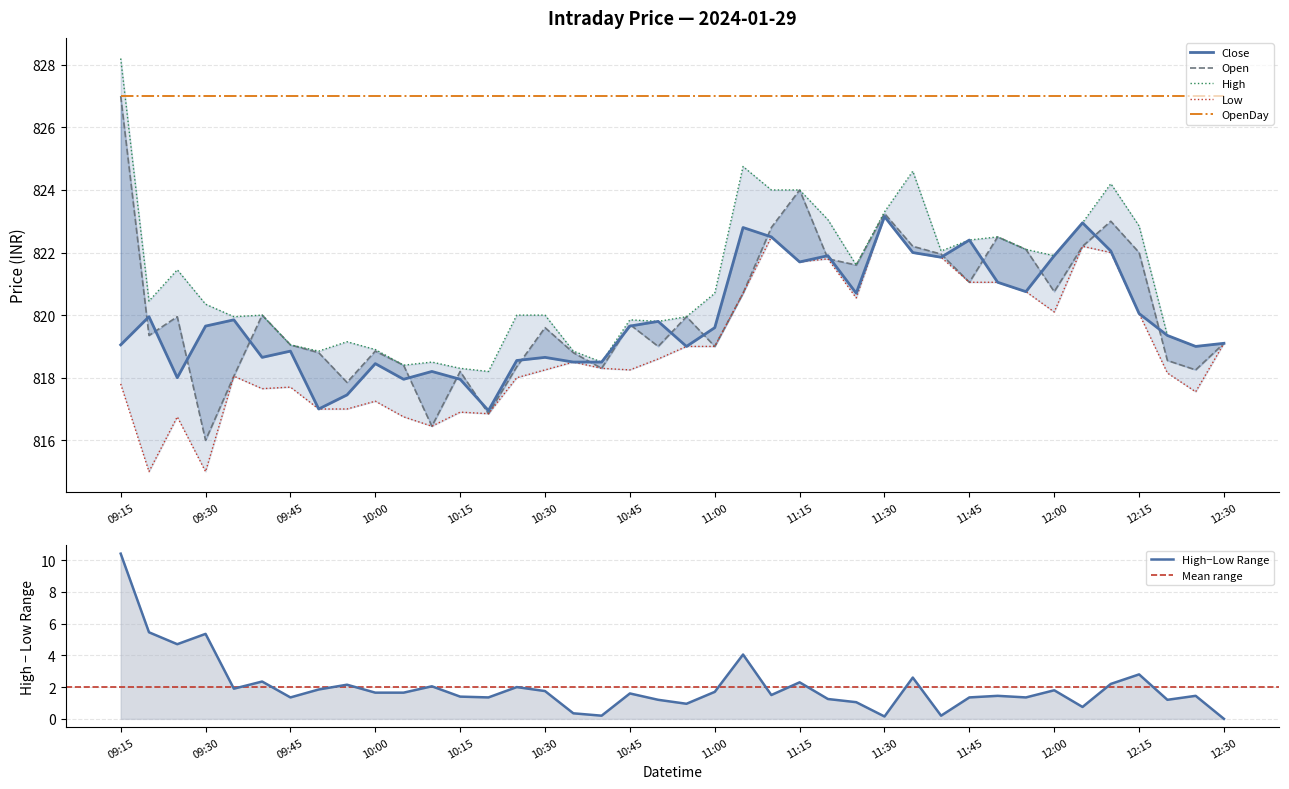

What is the difference between the High values at 2024-01-29 12:30 and 2024-01-29 09:35?

0.9